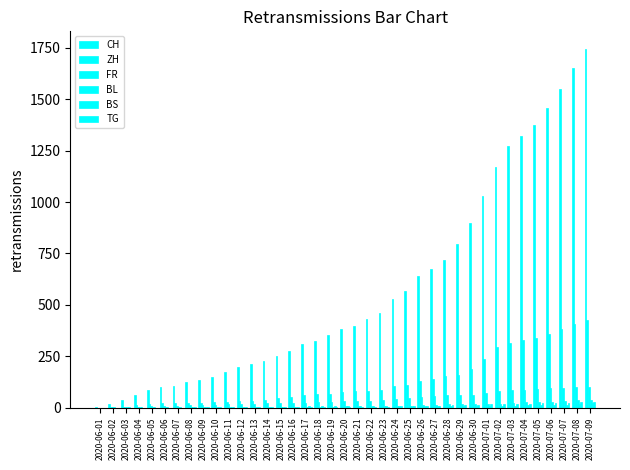

Count the number of data series in this chart.

6